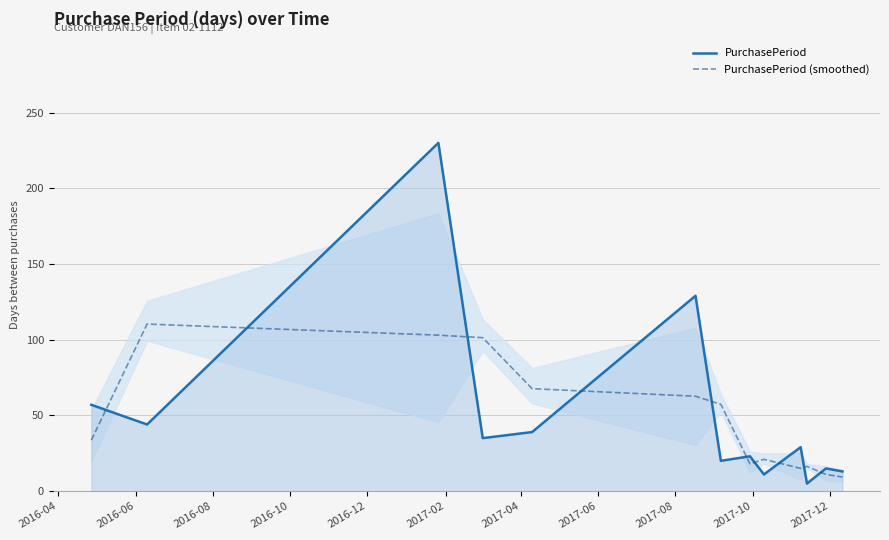

True or false: PurchasePeriod (smoothed) and PurchasePeriod cross at least once.

True